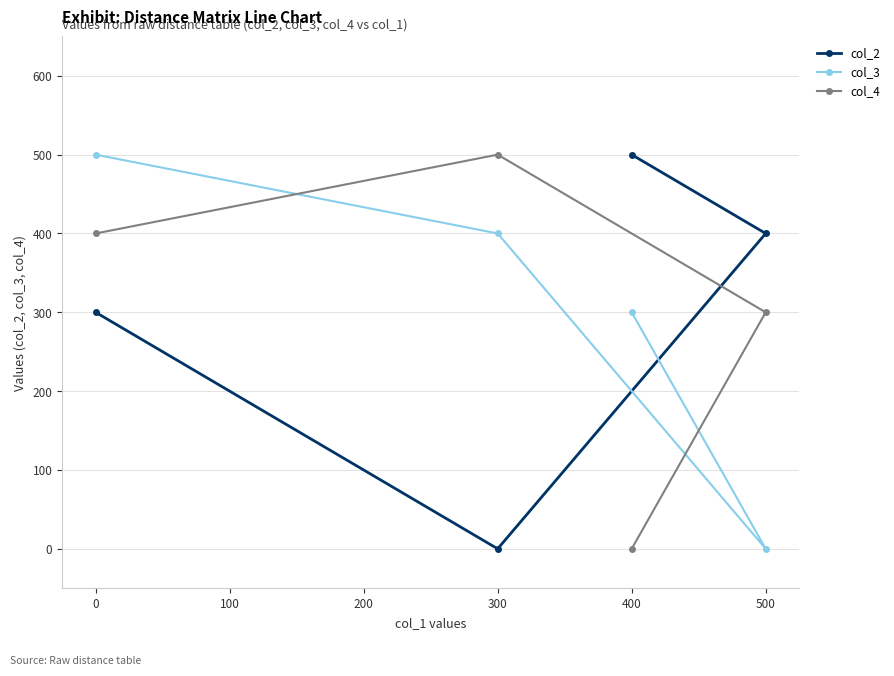

True or false: col_2 has a value of 112 at 0.

False